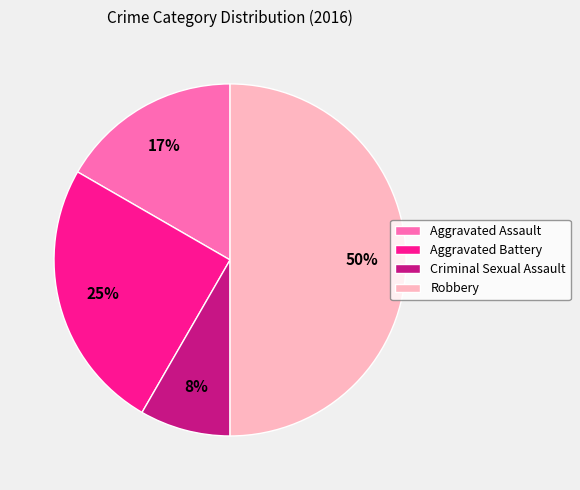

Is the sum of Aggravated Battery and Robbery greater than half?

Yes